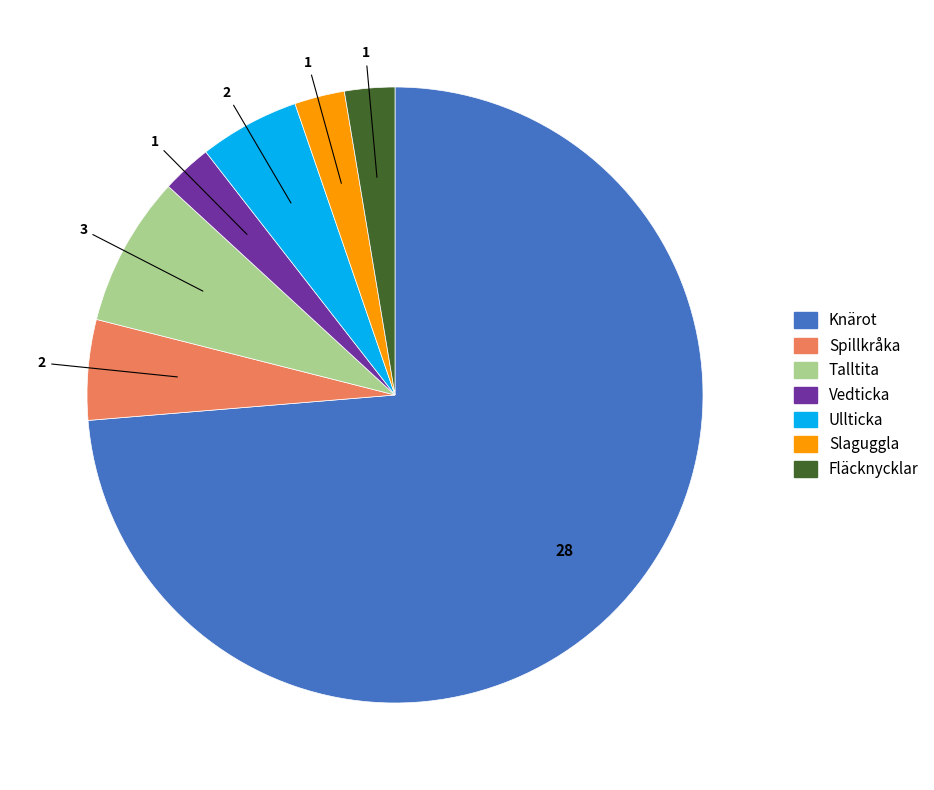

What is the majority slice?

Knärot